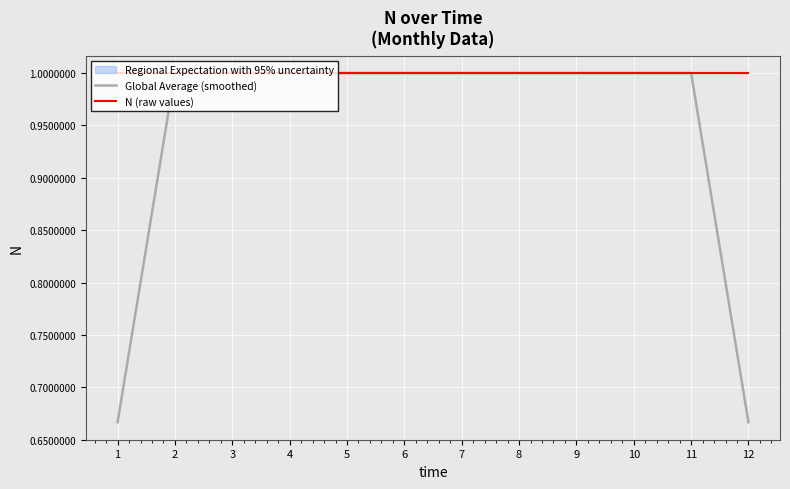

Where is the first local minimum for N (raw values)?

2